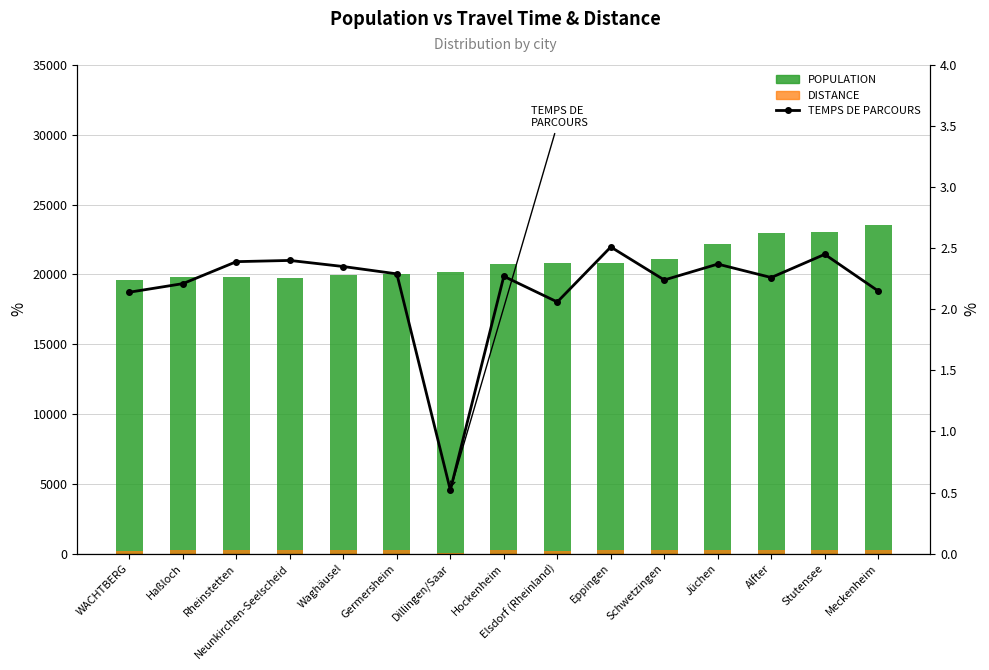

Which series changed the most between Haßloch and Jüchen?

POPULATION